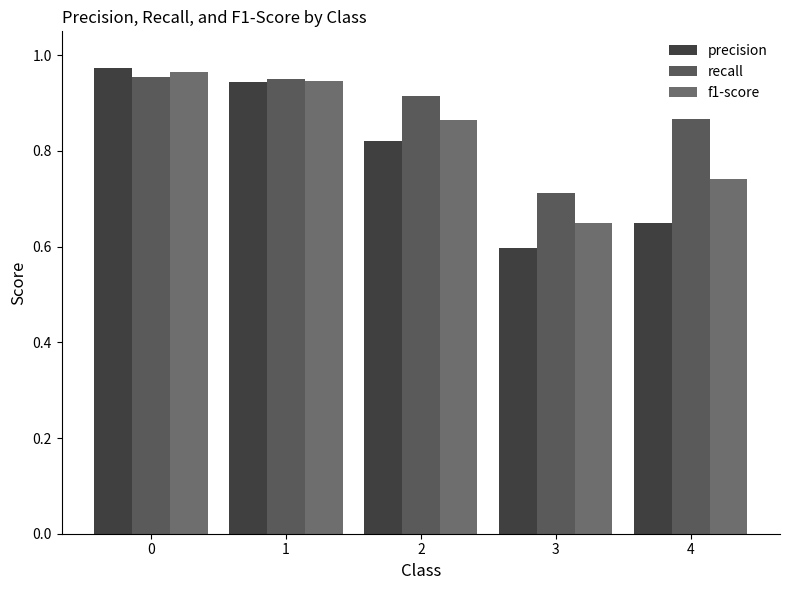

Rank the series at 0 from highest to lowest value.

precision, f1-score, recall